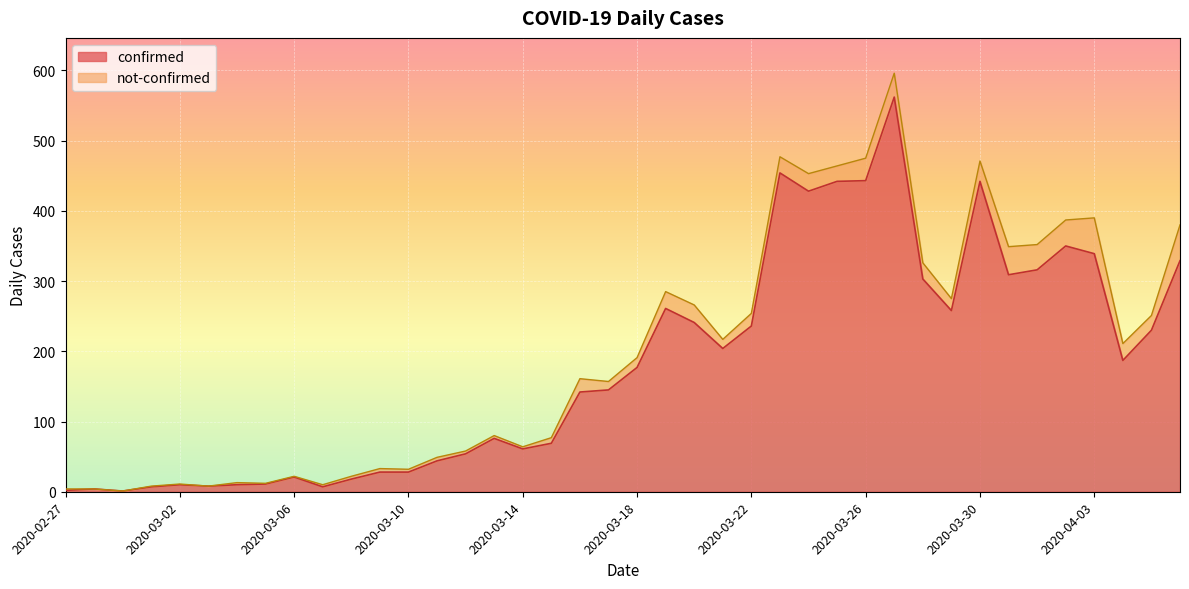

What position from the right is 2020-03-11?

27